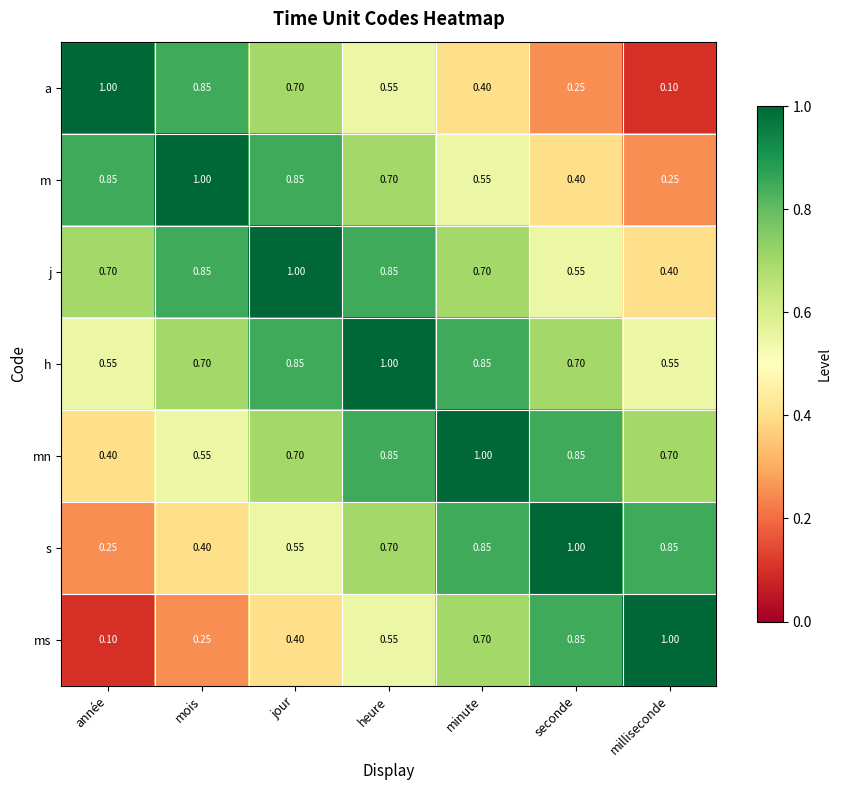

Which category has the lowest value in the a series?

milliseconde